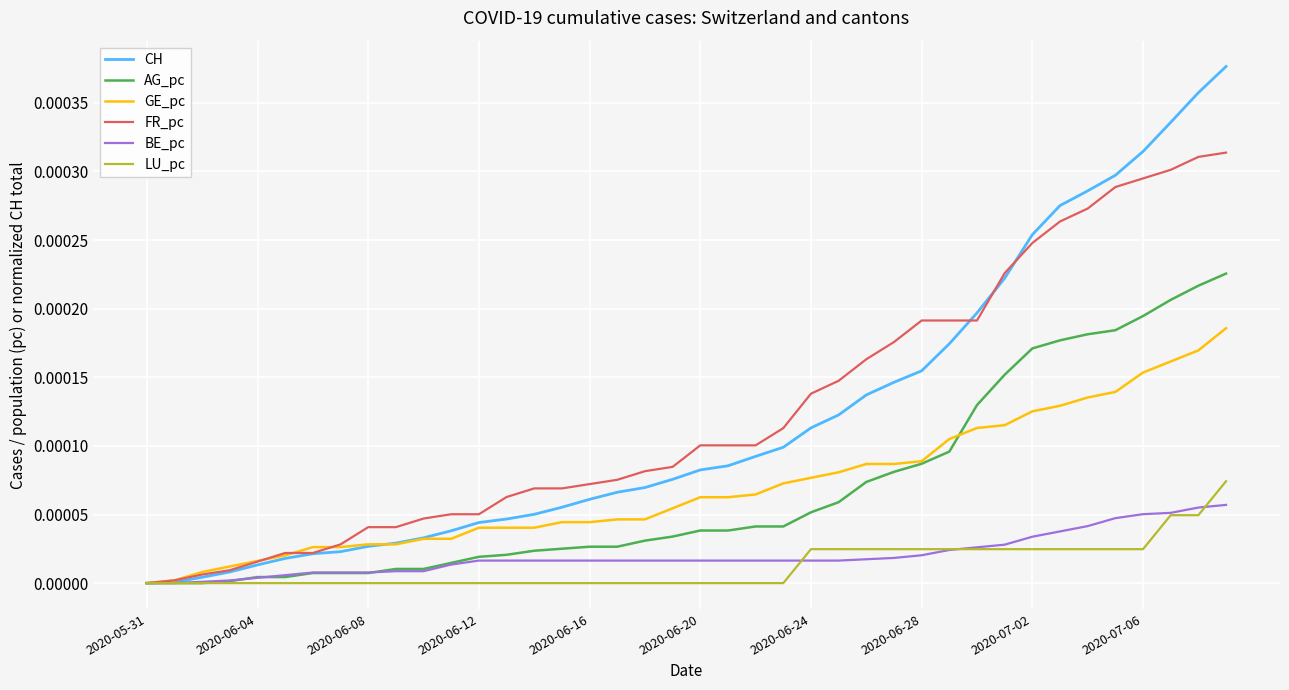

Which series has the largest range (max minus min)?

CH